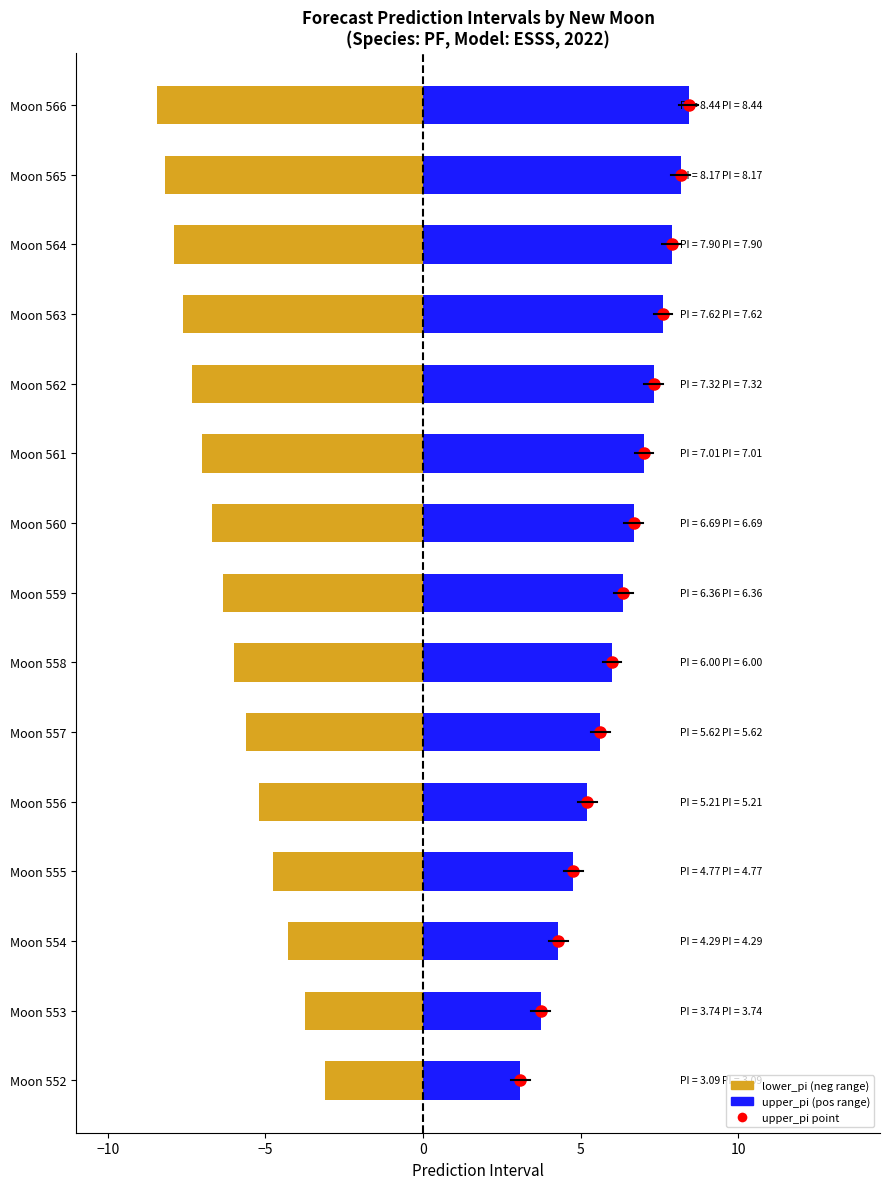

Is it true that upper_pi equals 4.8 at 555?

True